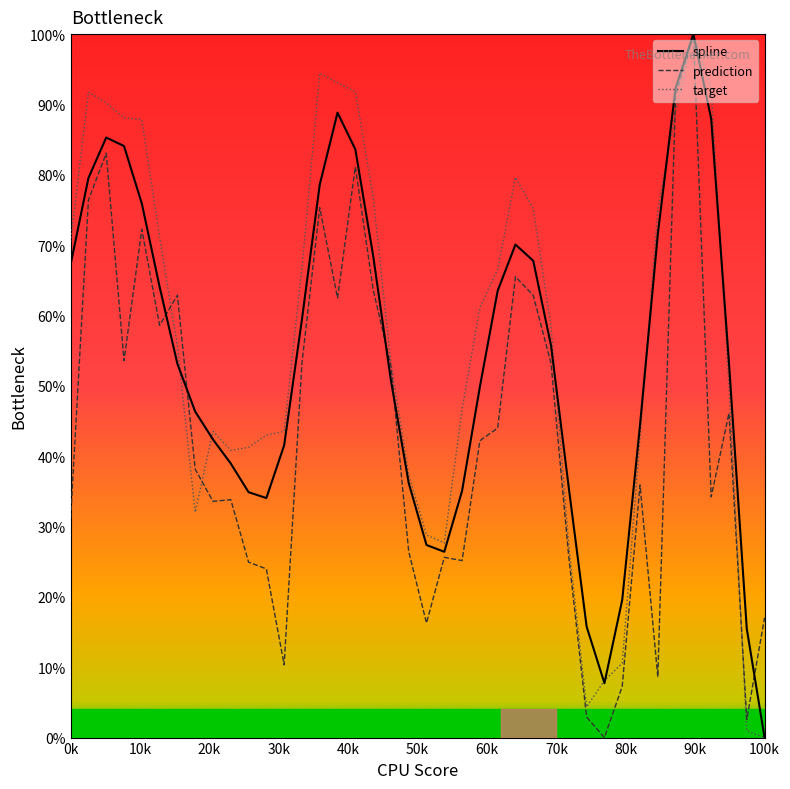

How many times do target and spline cross each other?

8